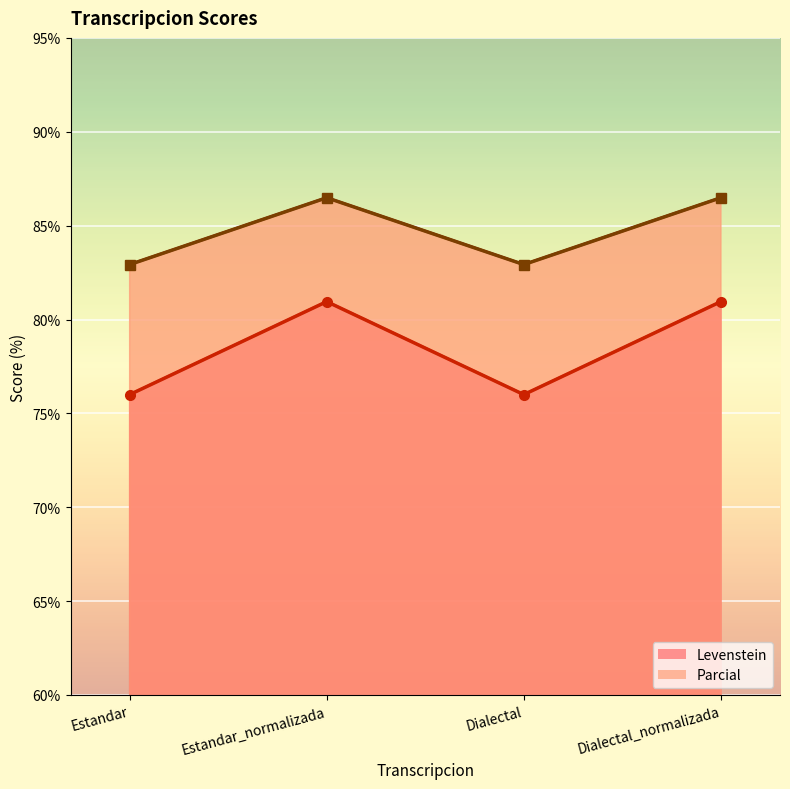

True or false: Parcial and Levenstein cross at least once.

False